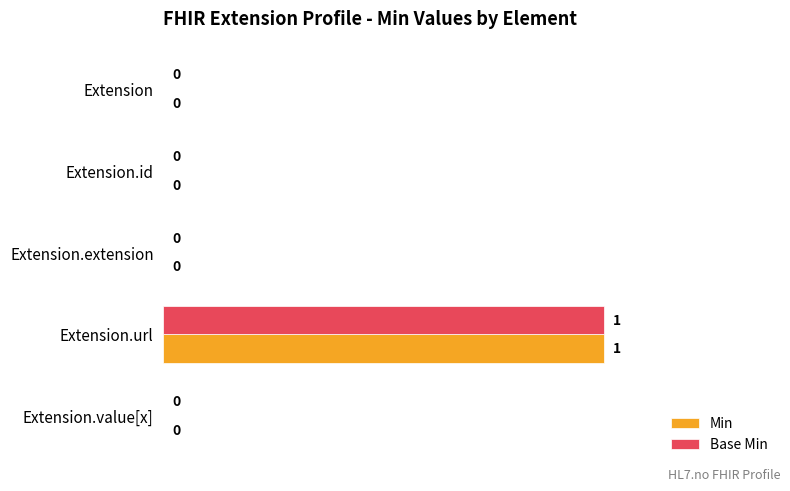

How many values in Min are above zero?

1